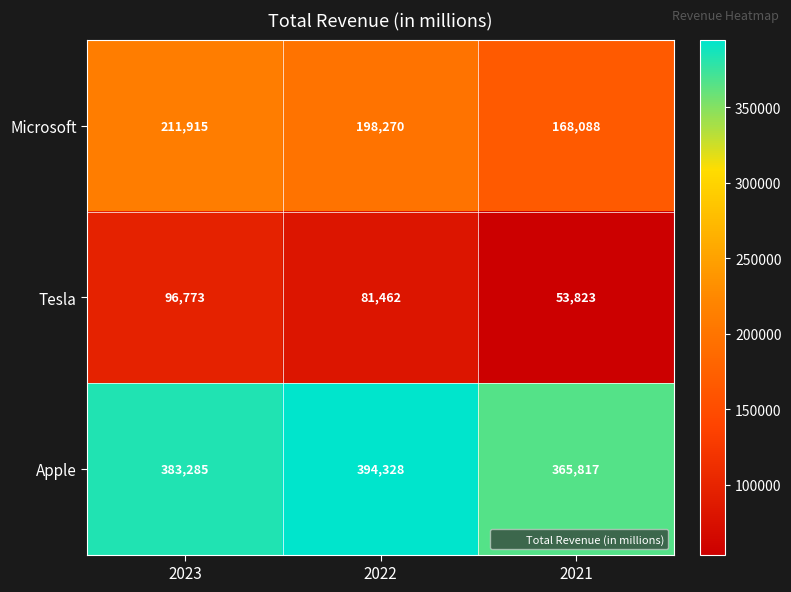

How many Apple values are between 365817 and 394328?

3